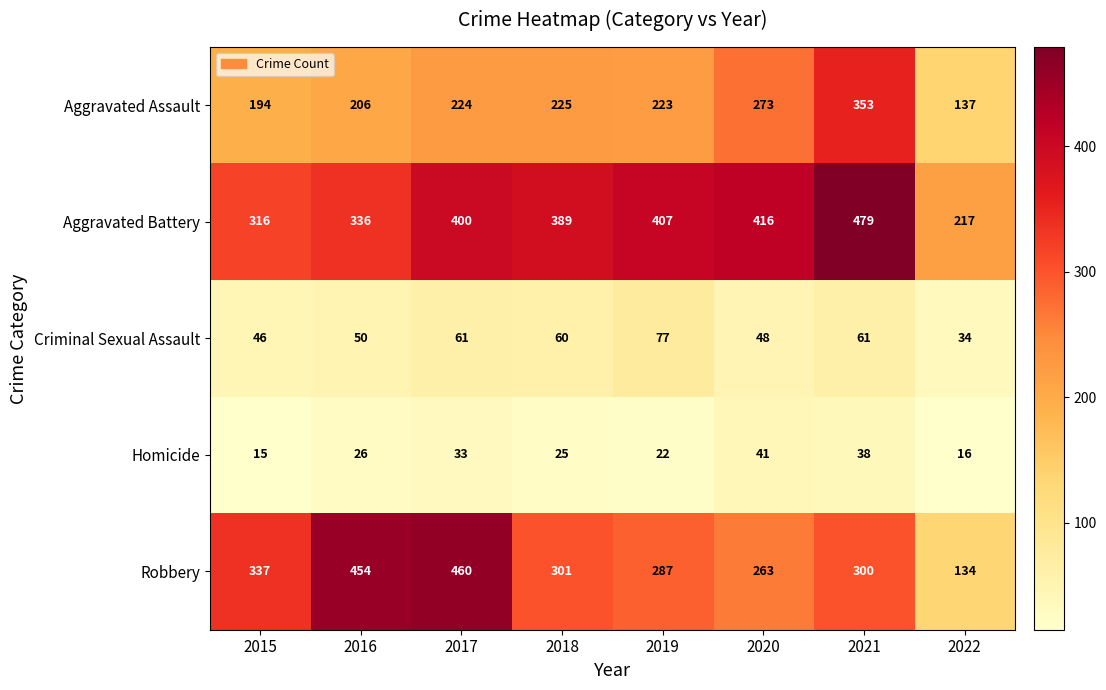

At how many categories does at least one series exceed 200?

8